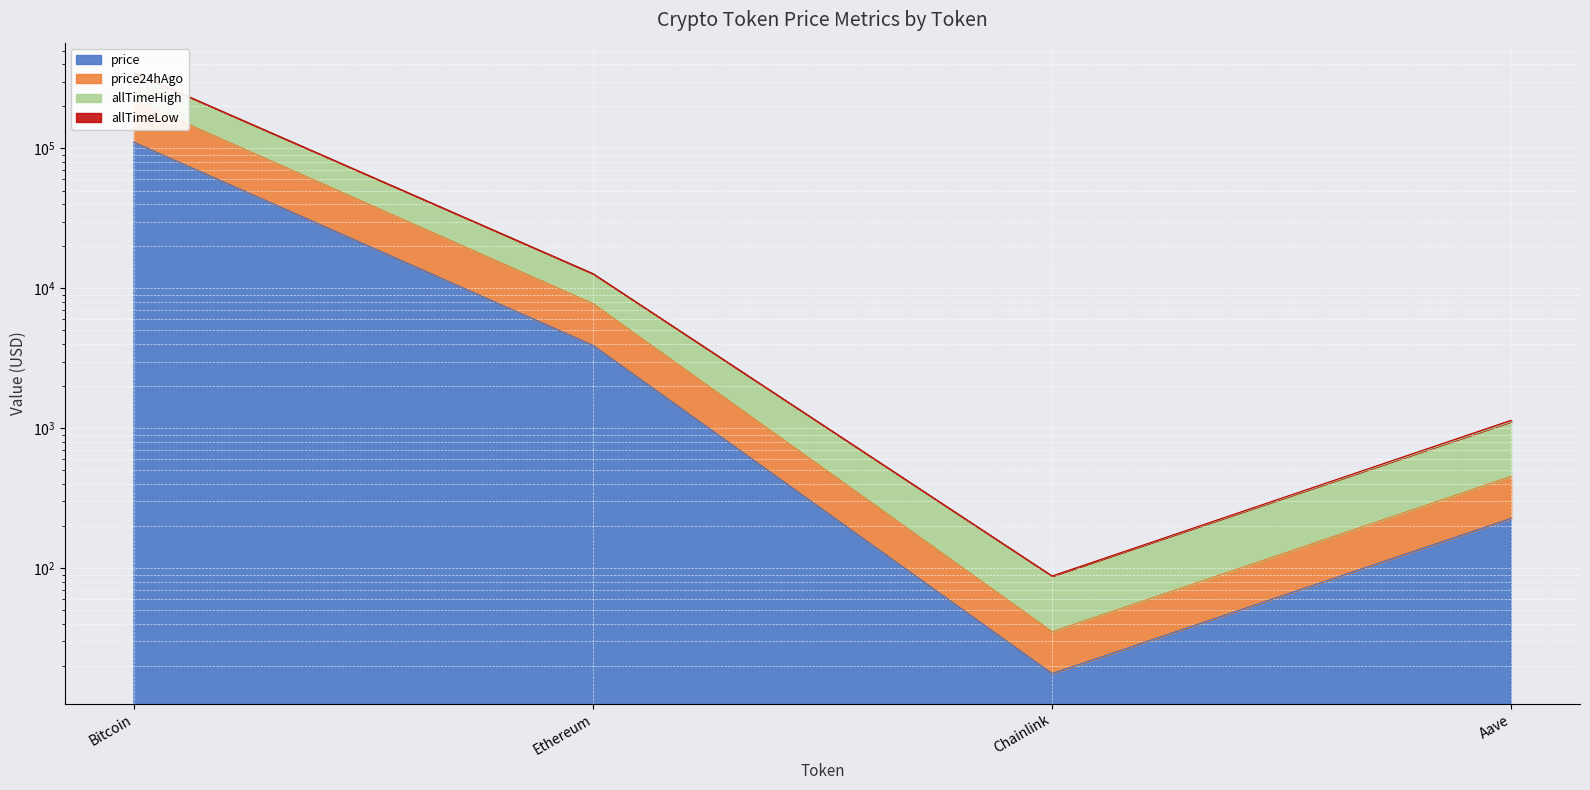

The value of price at Chainlink is 17.7. True or false?

True